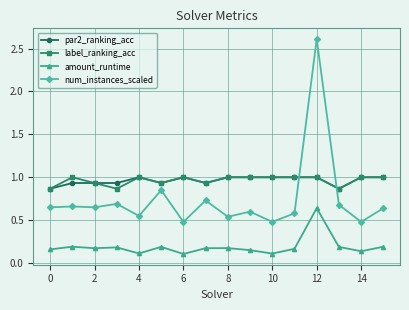

At how many categories does at least one series exceed 0?

16